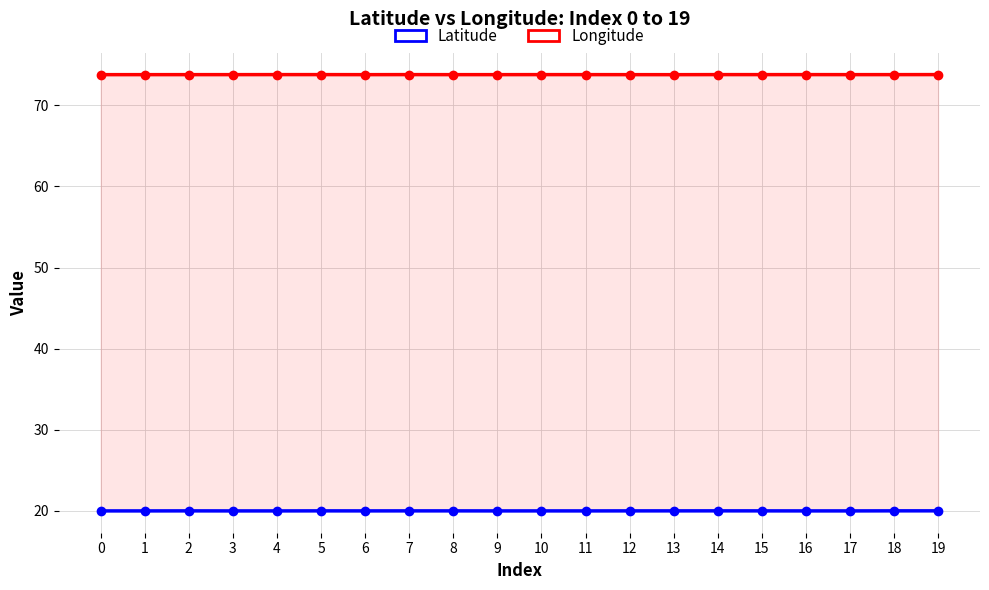

How many lines are shown in the chart?

2